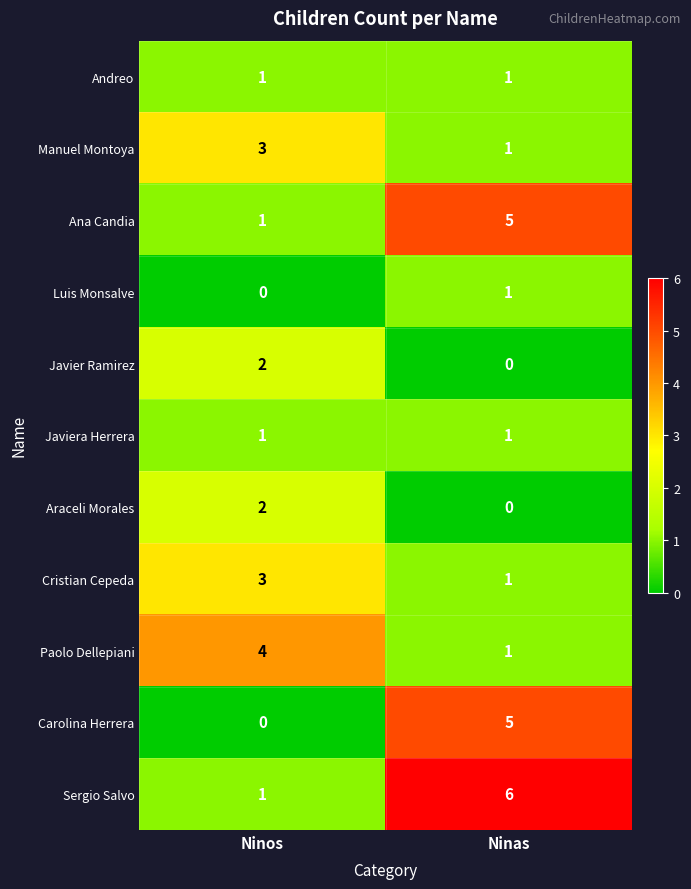

What is the average value of the Sergio Salvo series?

4